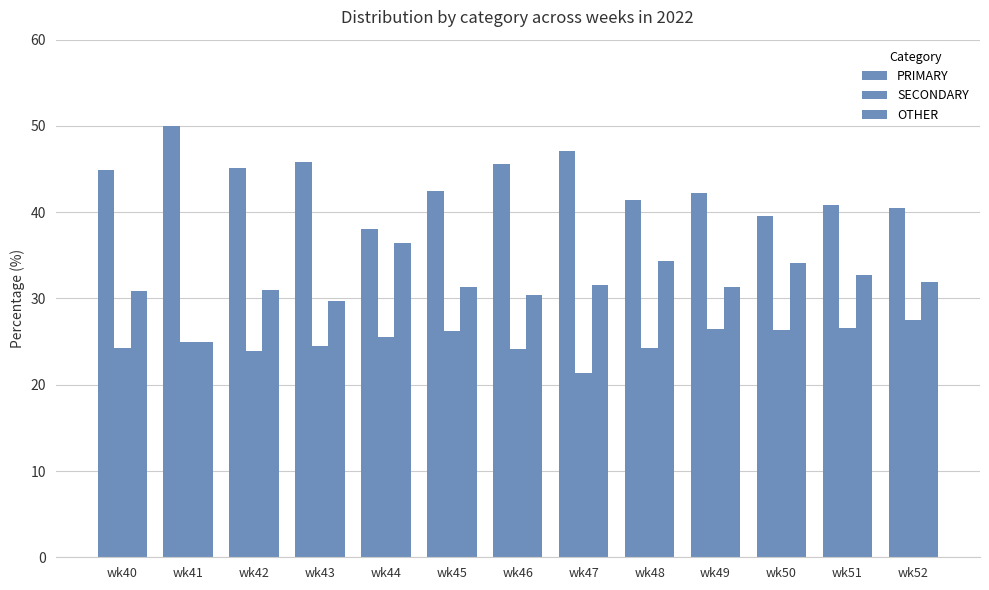

What is the difference between the maximum and minimum values in the SECONDARY series?

6.1